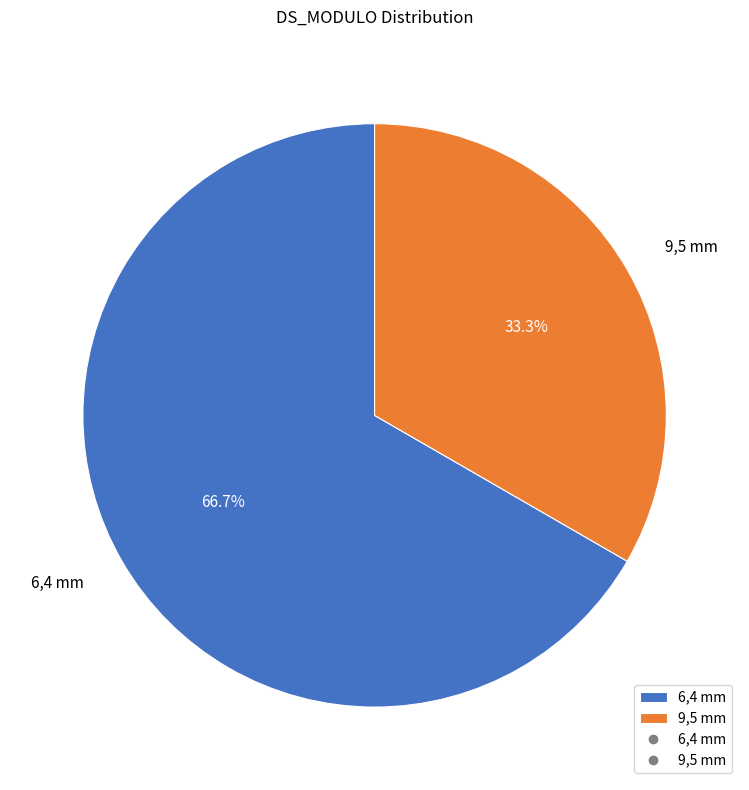

To the nearest percent, what is the combined percentage of 9,5 mm and 6,4 mm?

100%